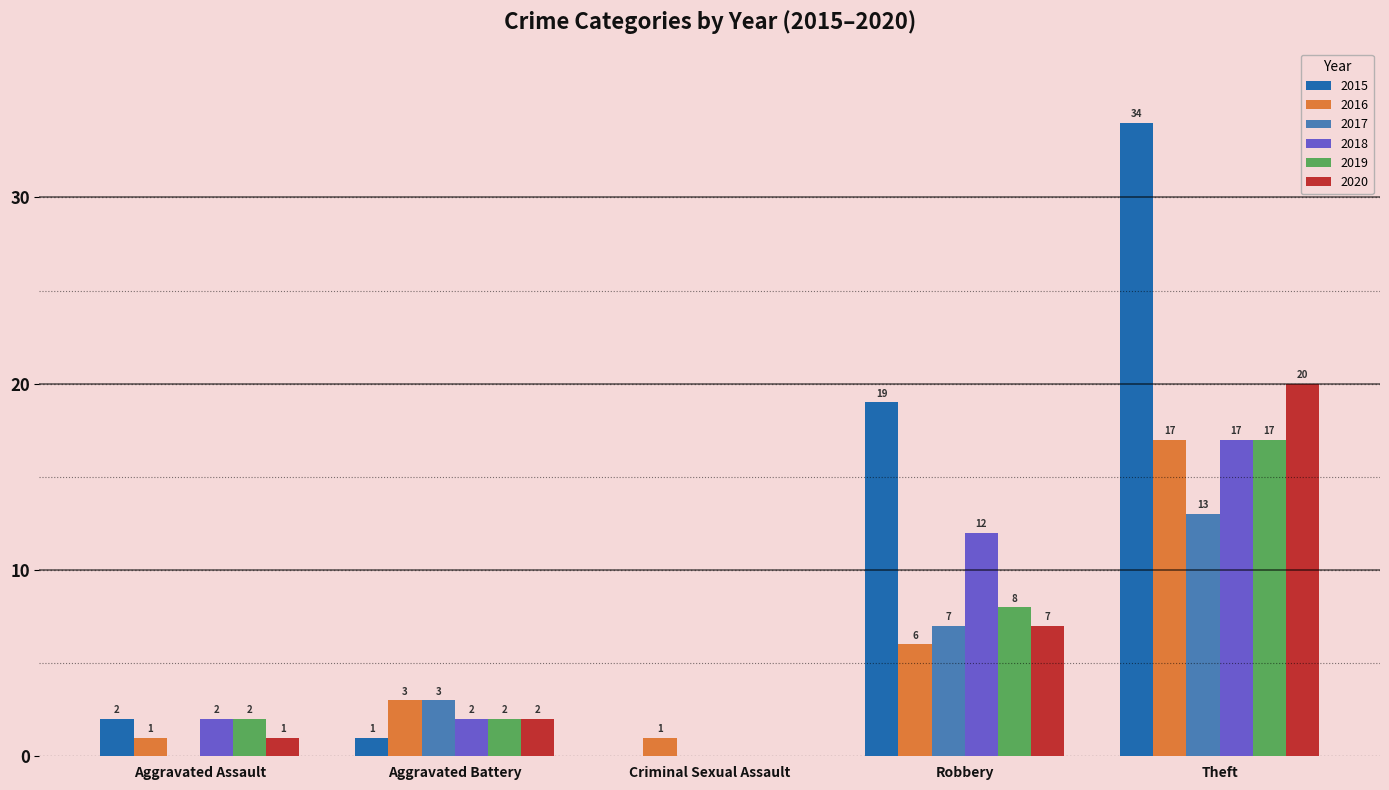

What is the maximum value for 2020?

20